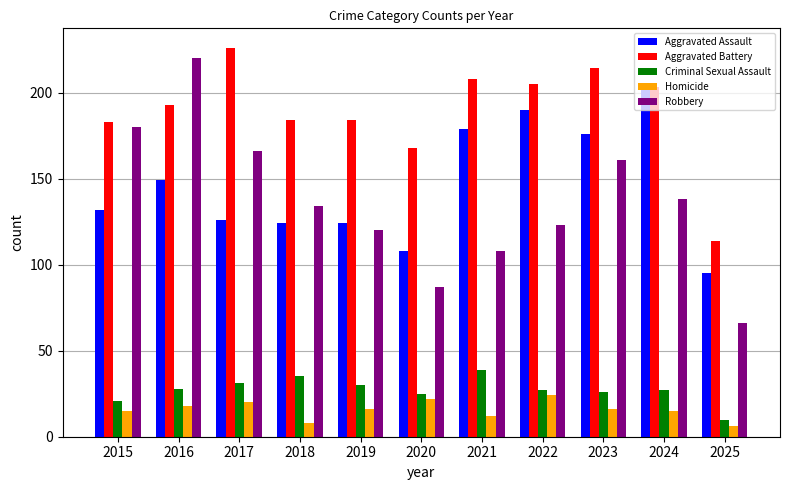

At how many categories does at least one series exceed 64?

11